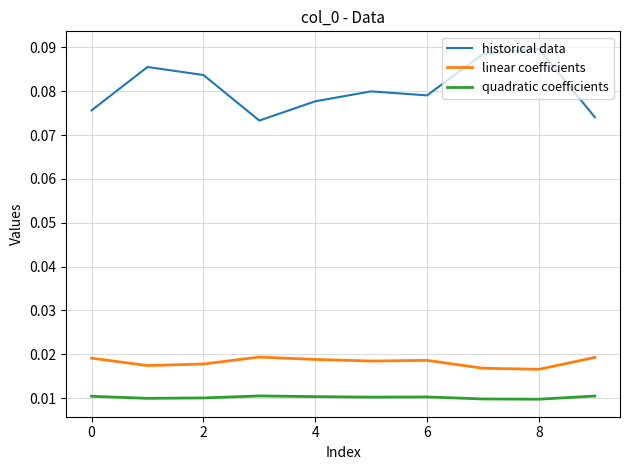

At how many categories does at least one series exceed 0?

10